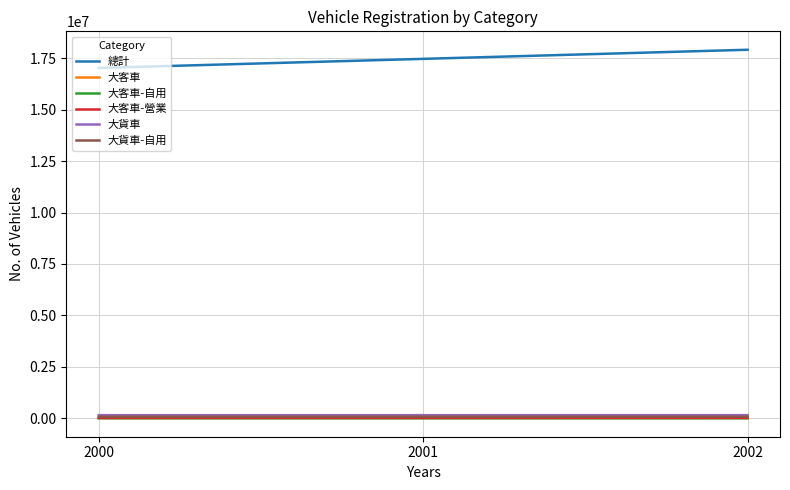

Is this an area chart (filled region under the line)?

No